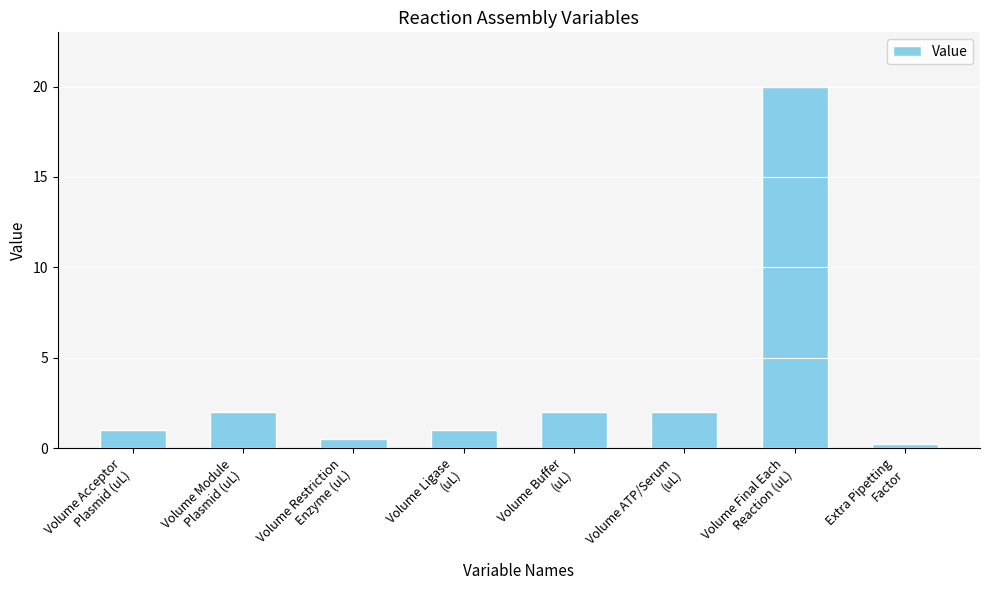

What is the maximum value shown in the chart?

20.0